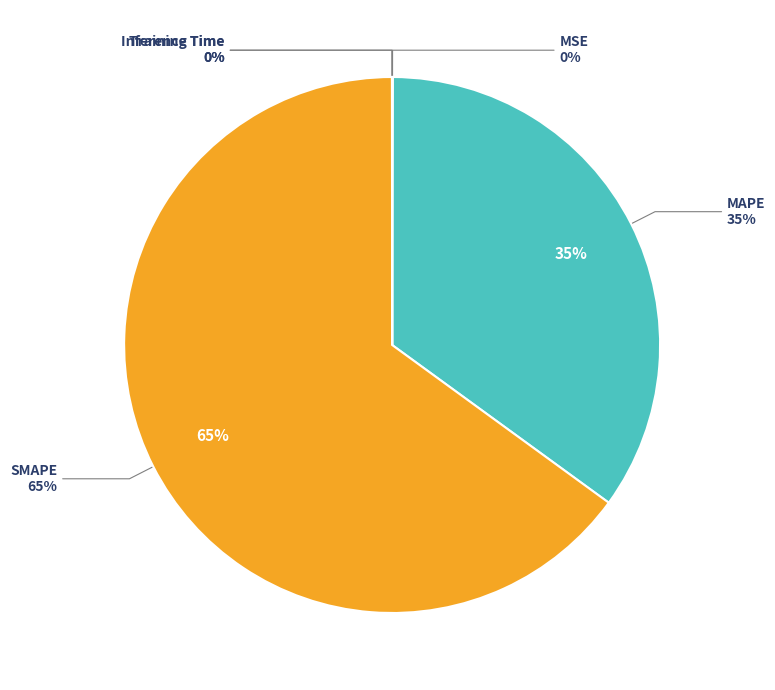

The MAPE slice represents 50% of the pie. True or false?

False